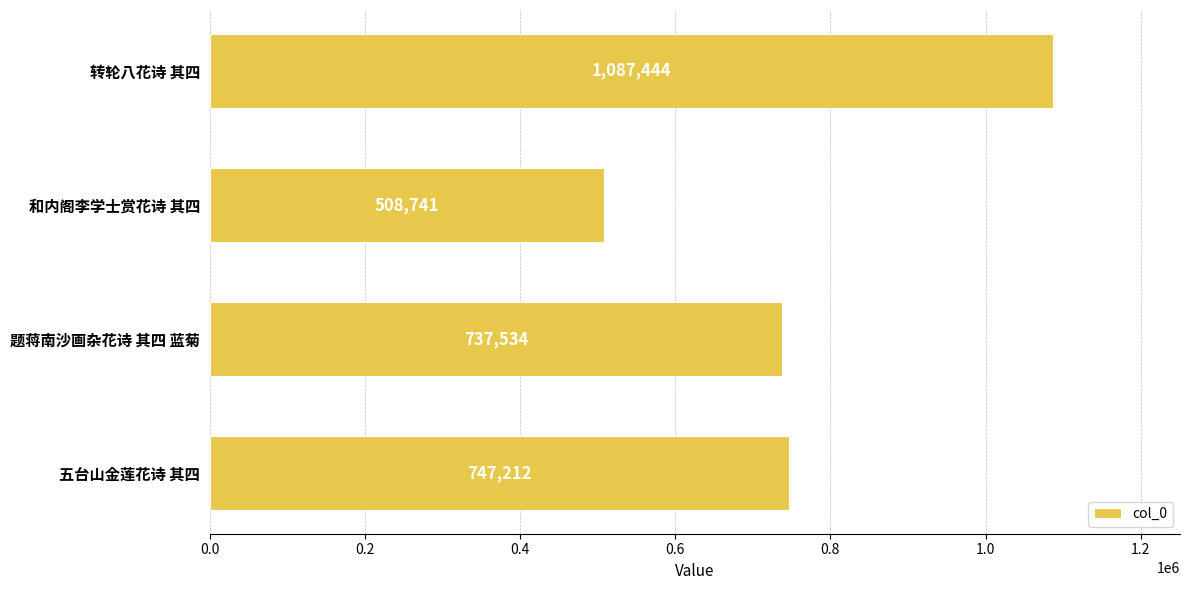

Reading top to bottom, list all the values displayed in this chart.

1087444	508741	737534	747212